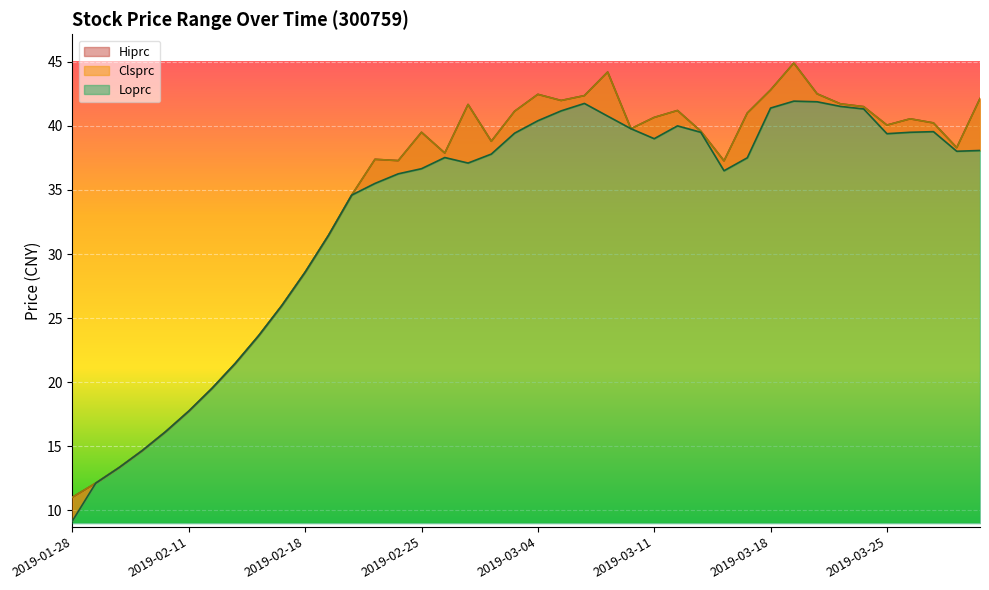

How many values in the Loprc series are below 37?

17